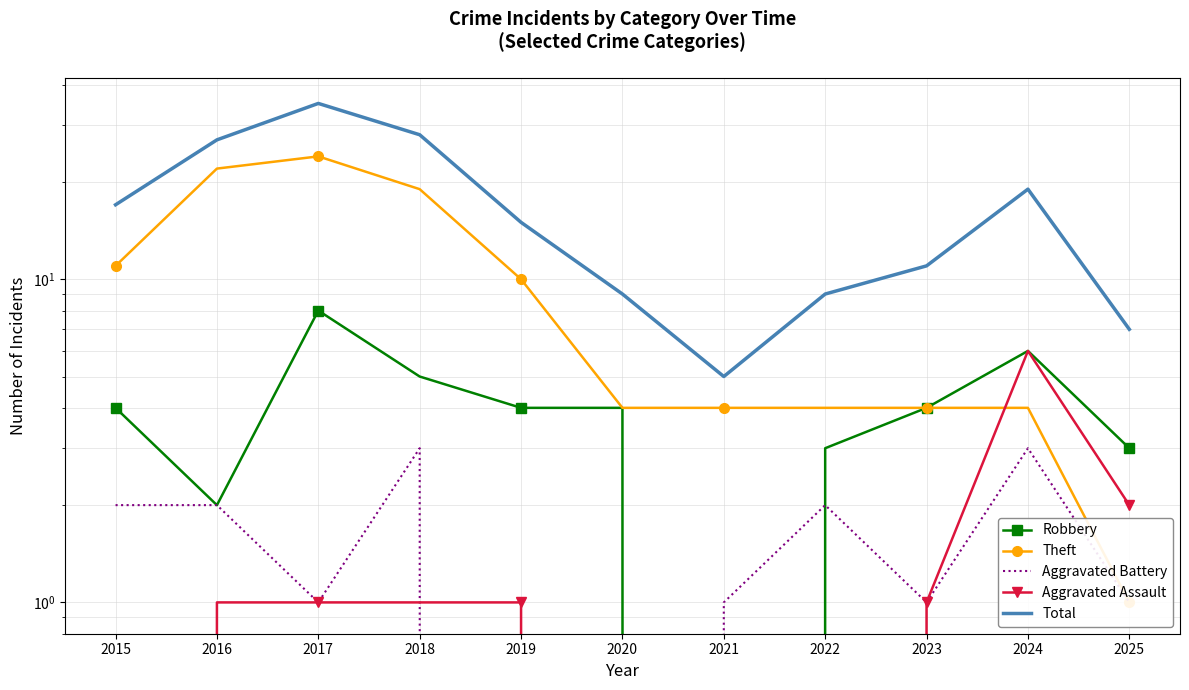

How many times do Theft and Aggravated Assault cross each other?

1